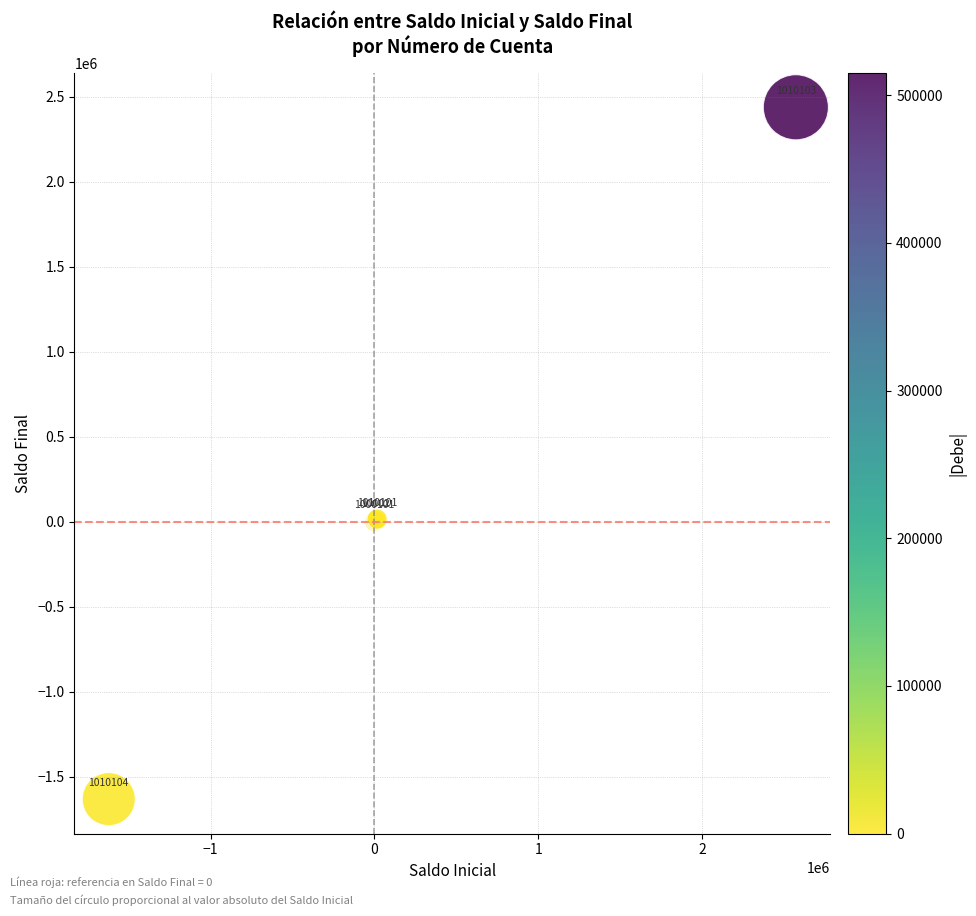

What Y value in the scatter plot is closest to 403822?

16120.9